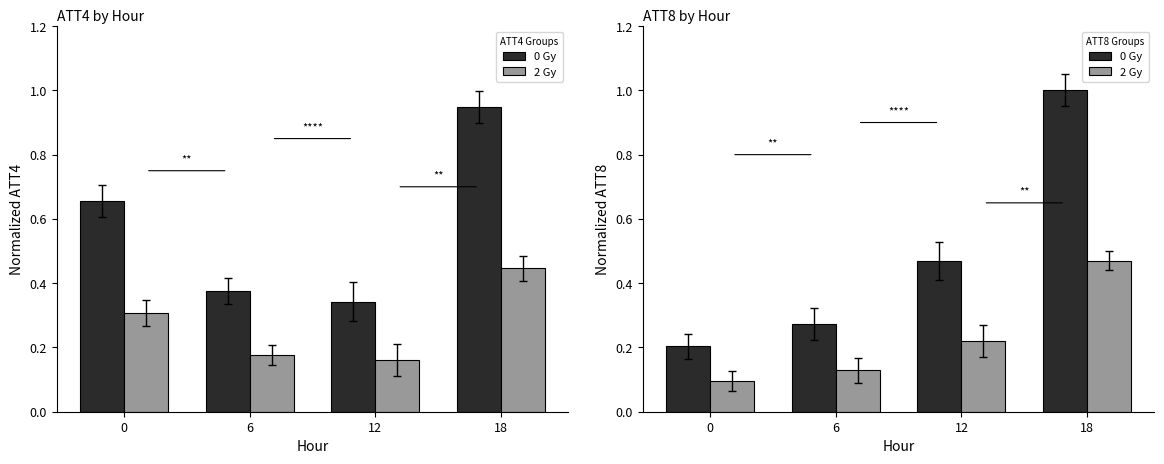

At which category is the sum across all series the highest?

18